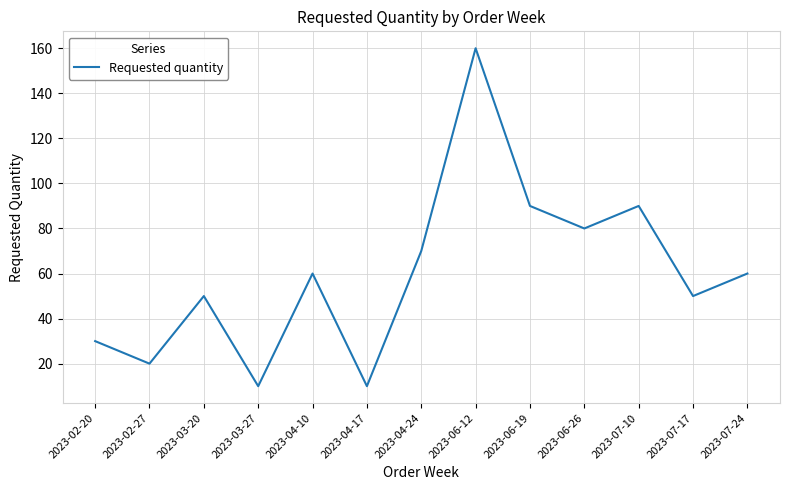

How many values are below 60?

6